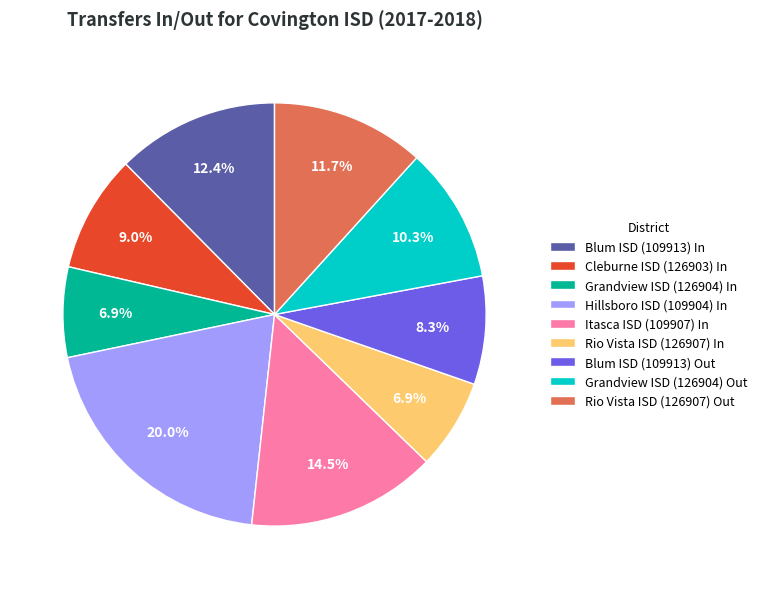

Does any single category account for the majority?

No